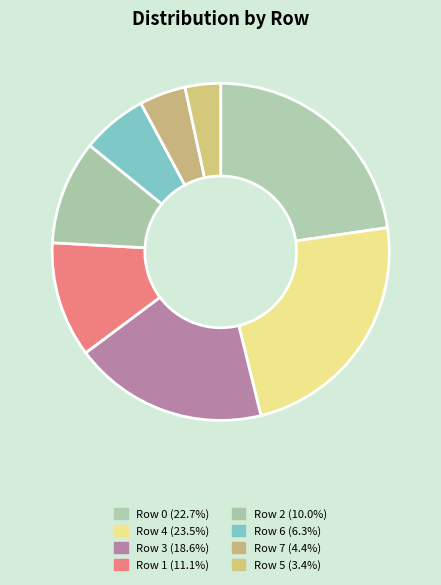

How many segments does this pie chart have?

8